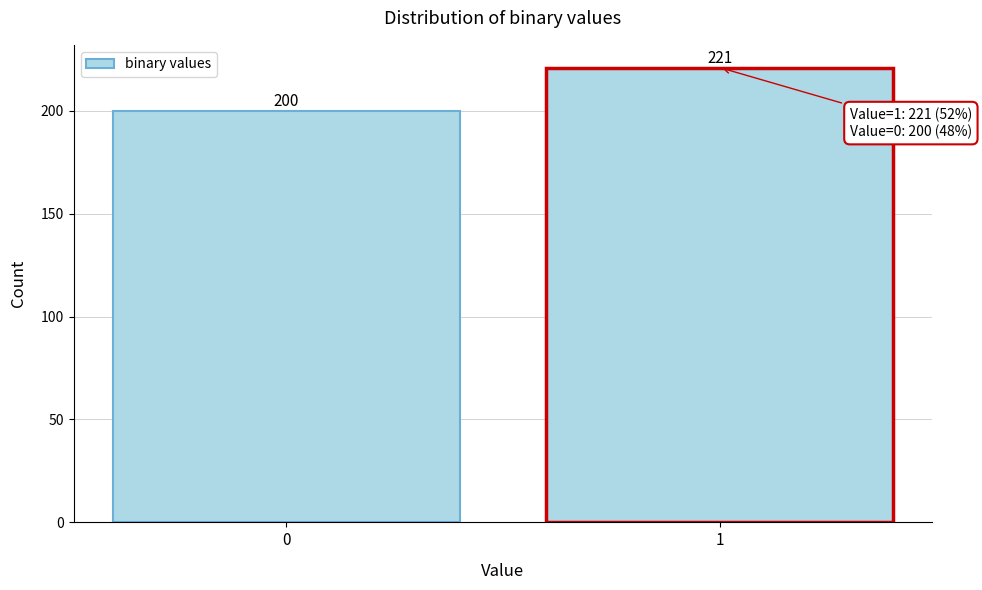

Reading left to right, transcribe all the data shown in this chart.

200	221